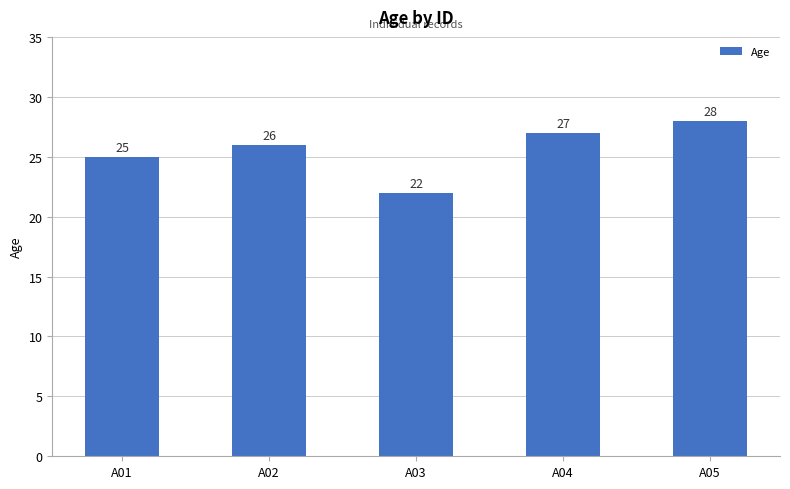

Reading right to left, extract all data points from this chart.

A05=28	A04=27	A03=22	A02=26	A01=25